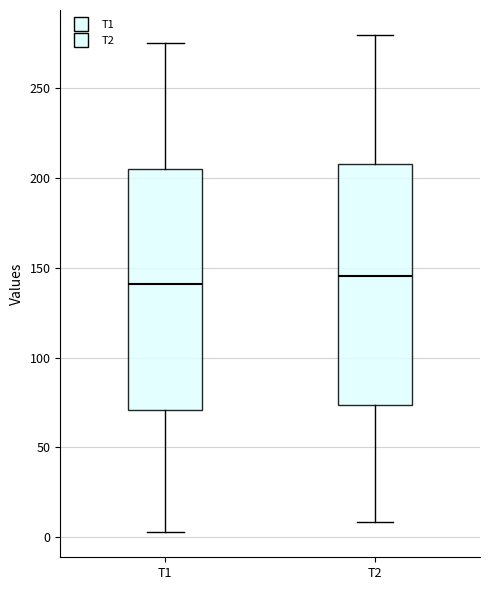

Where does the median line of the box for T2 sit on the y-axis? The values are not printed on the chart, so give them approximately, as read against the axis.

145